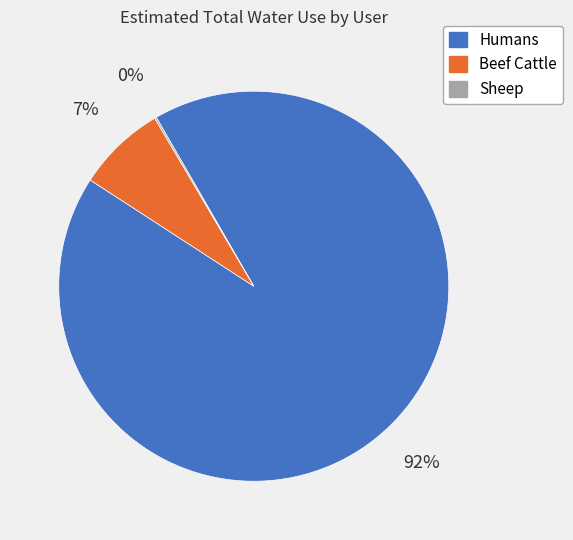

Which category accounts for the majority?

Humans